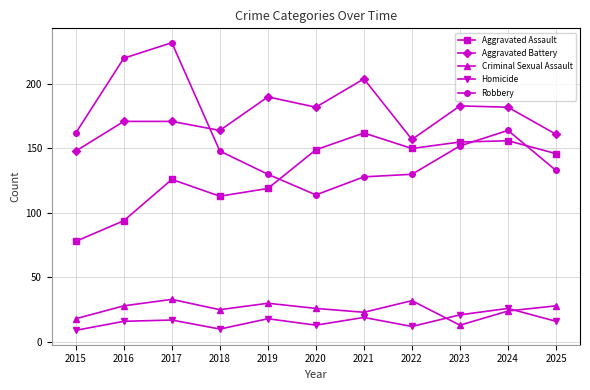

What are all the series names shown in the legend?

Aggravated Assault, Aggravated Battery, Criminal Sexual Assault, Homicide, Robbery